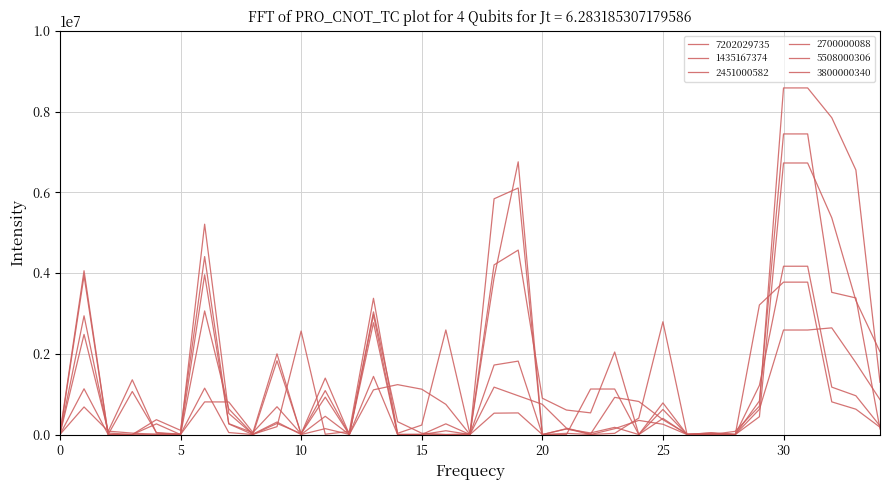

What is the difference between the maximum and minimum values in the 2451000582 series?

8583767